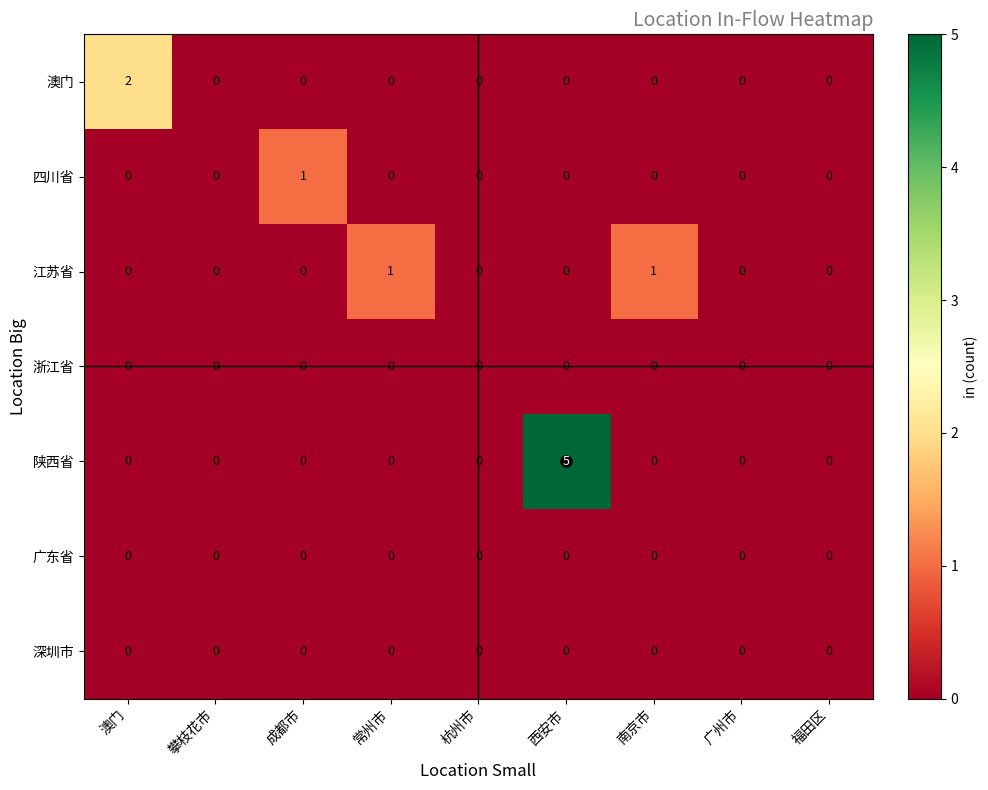

How many categories are shown in the chart?

9